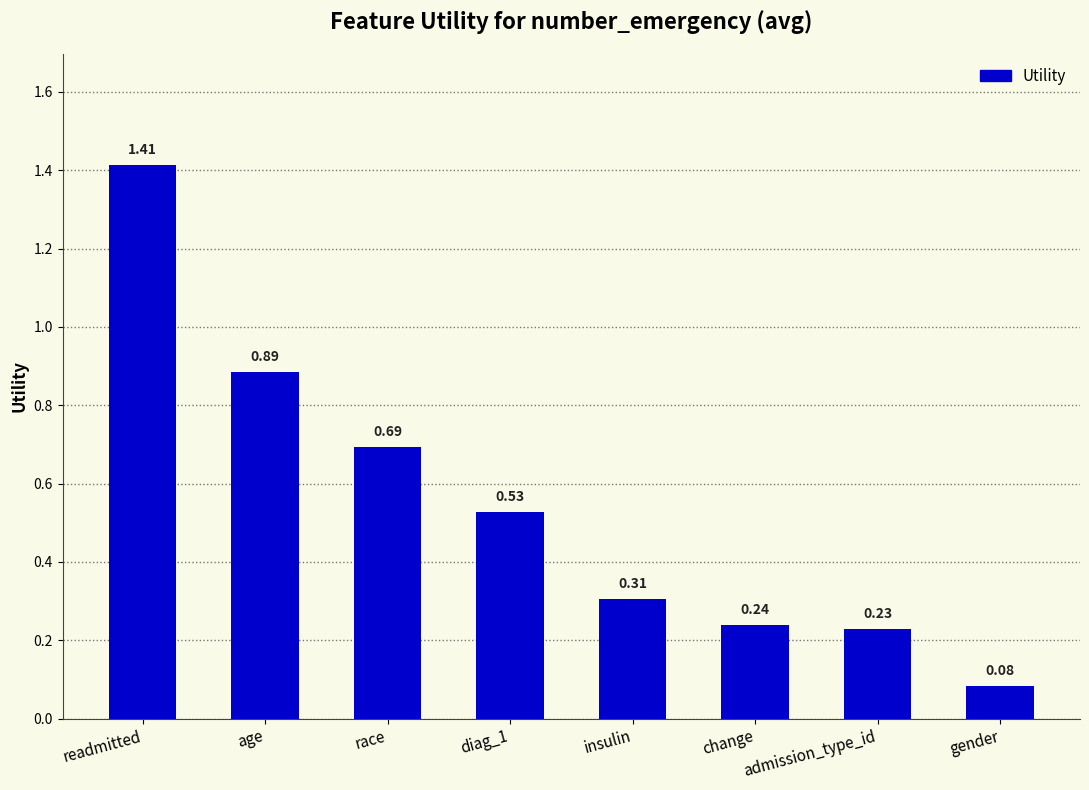

Is it true that the value at admission_type_id is 0.1?

False